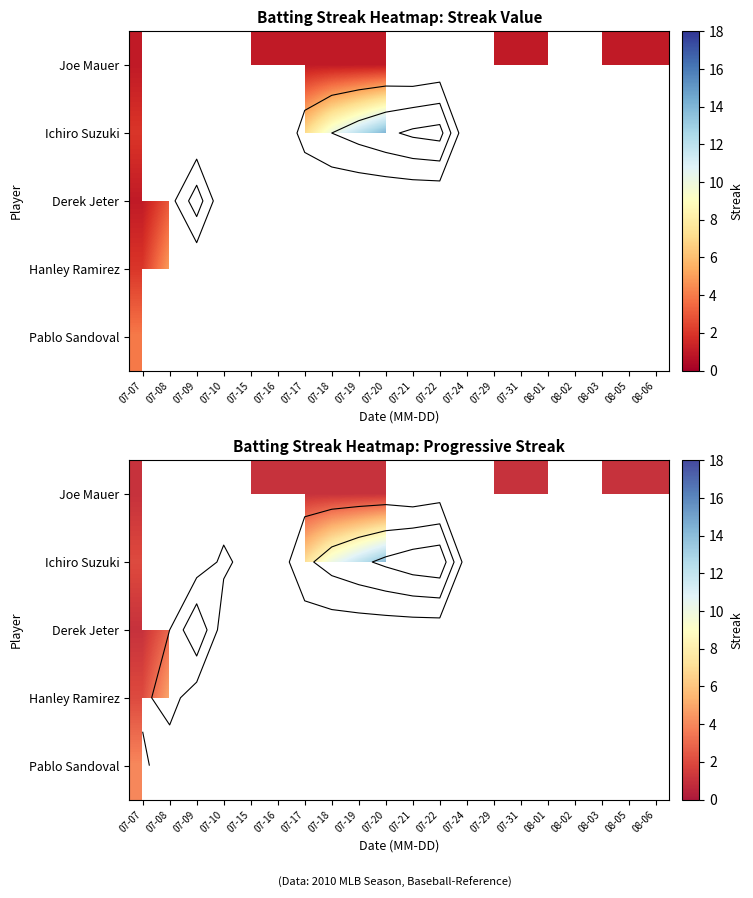

Which category has the highest value across all series?

07-22